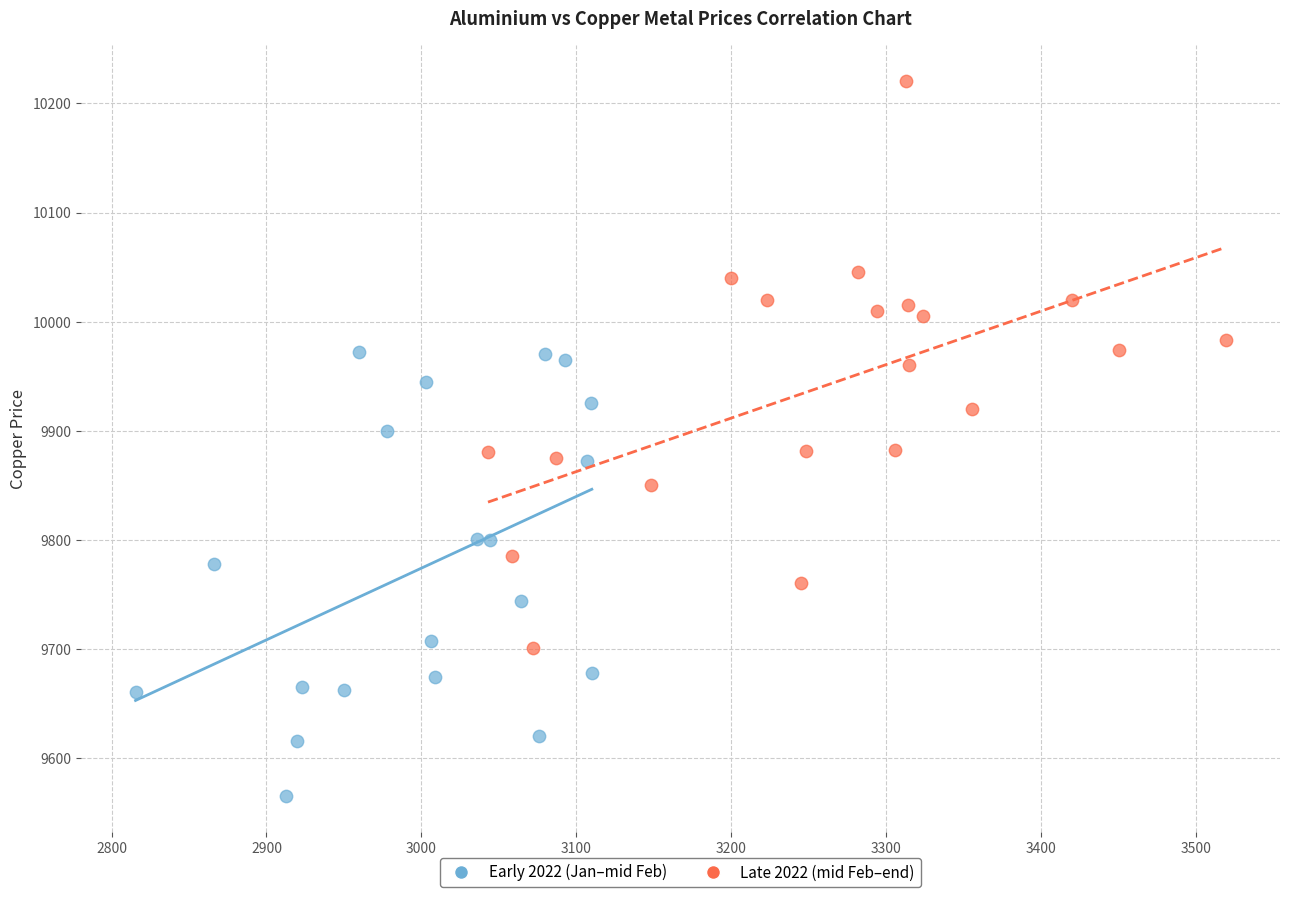

Which series contains the lowest Y value?

Early 2022 (Jan–mid Feb)